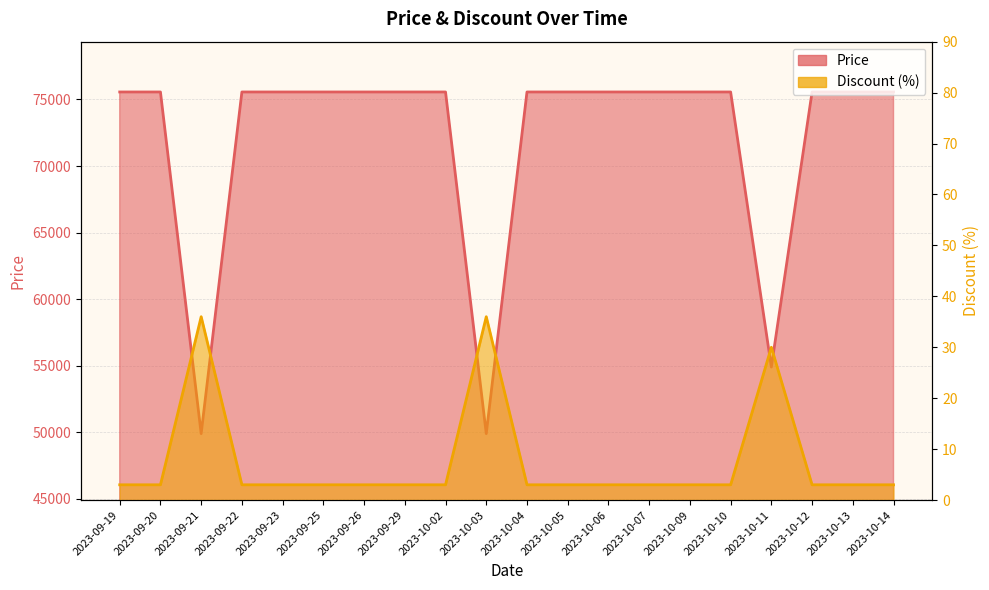

Rank the series by their average value, from highest to lowest.

Price, Discount